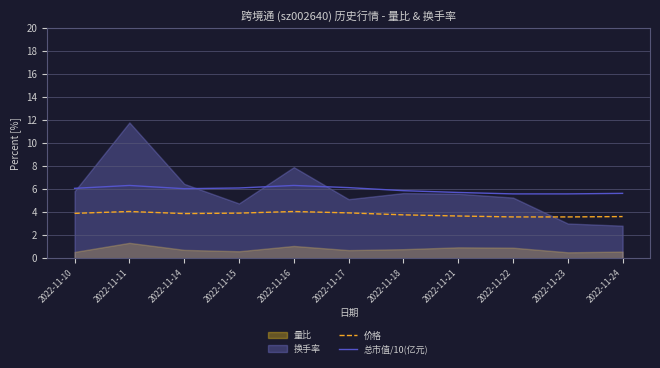

Does the chart display data point markers on the line(s)?

No